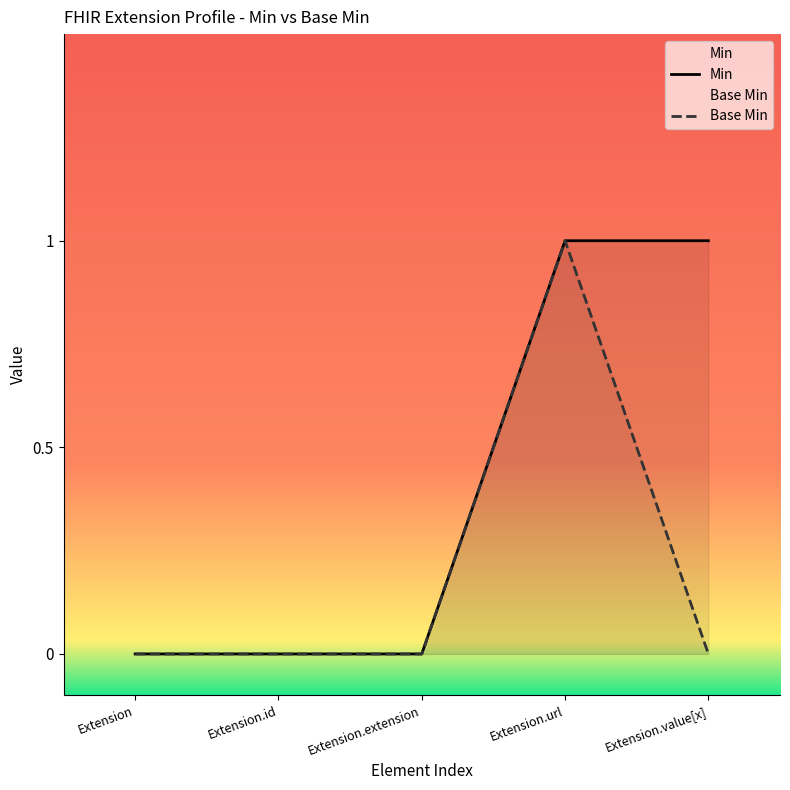

What is the label of the 5th point from the left?

Extension.value[x]